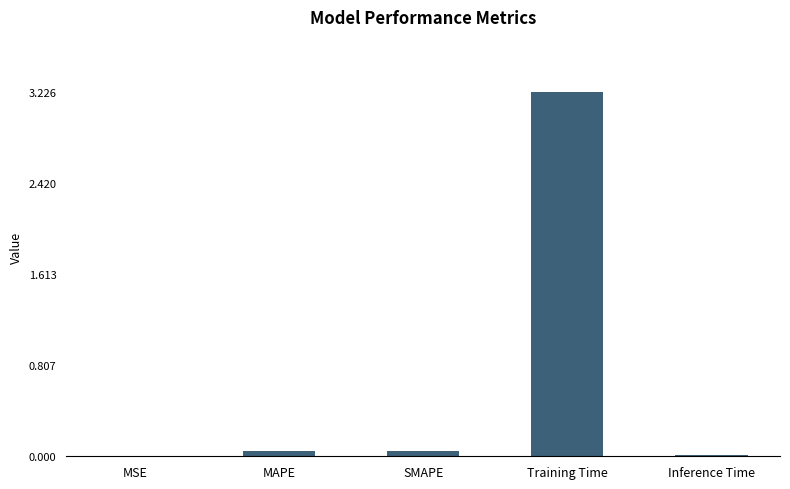

What is the sum of all values?

3.3